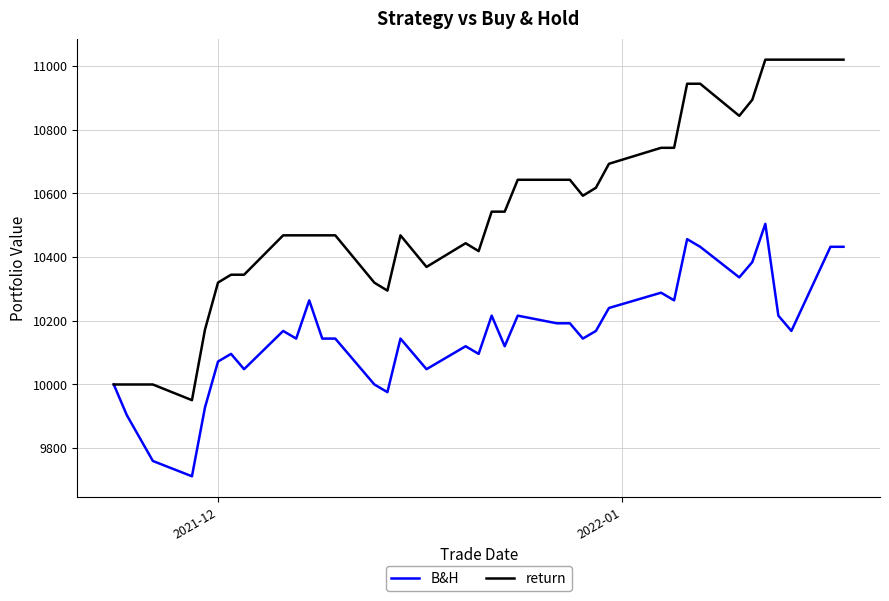

List the series in order of their peak value, highest first.

return, B&H